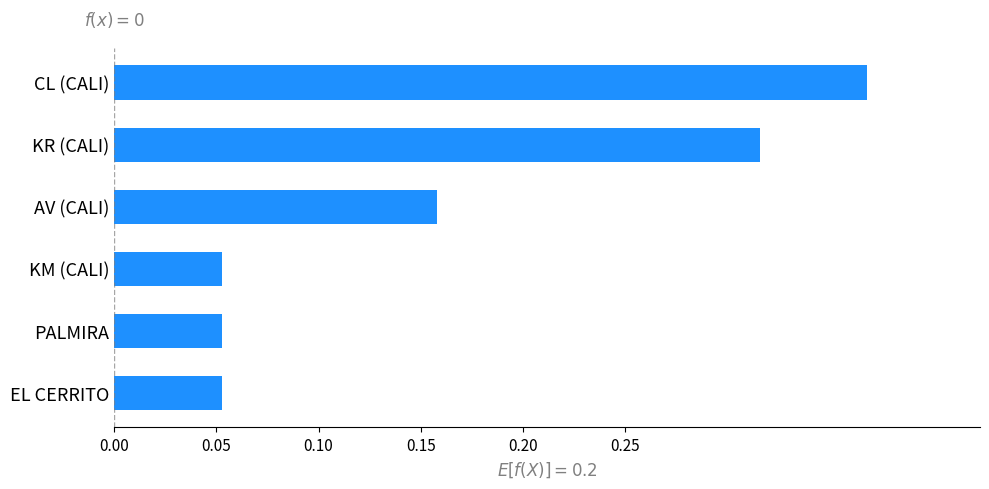

What is the label of the 2nd bar from the bottom?

PALMIRA